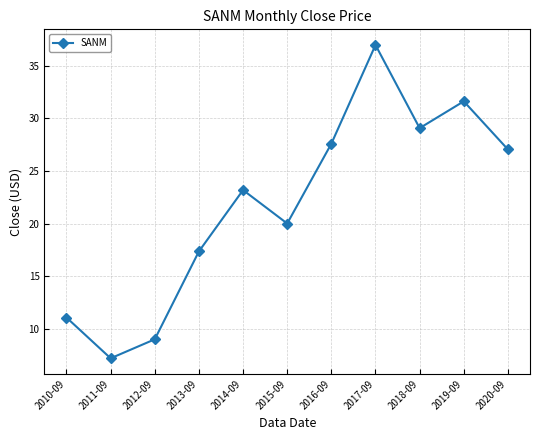

Count the number of categories in the chart.

11